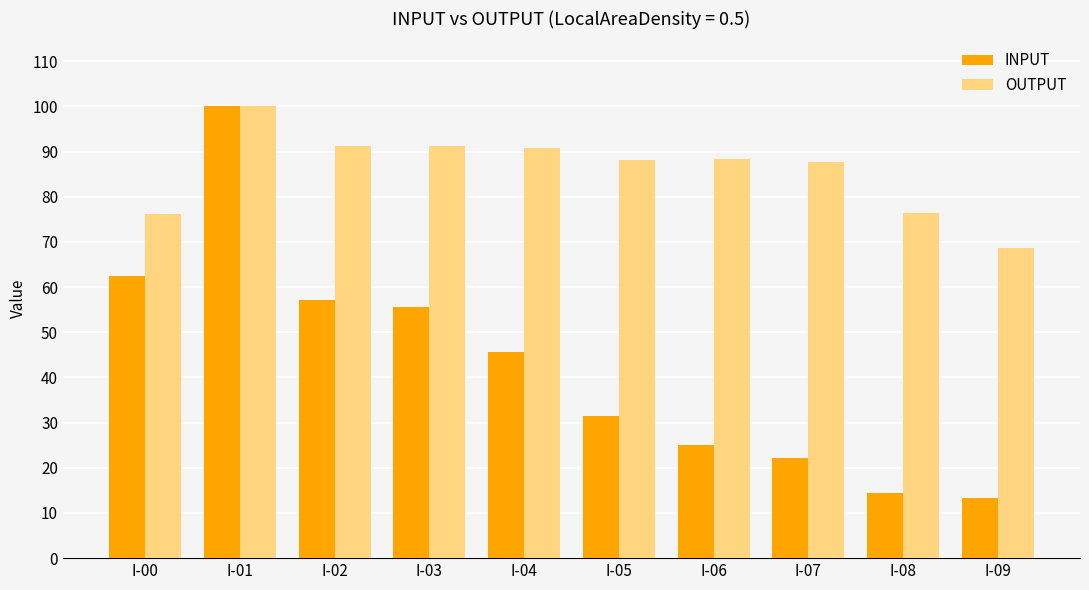

Does the chart contain any negative values?

No